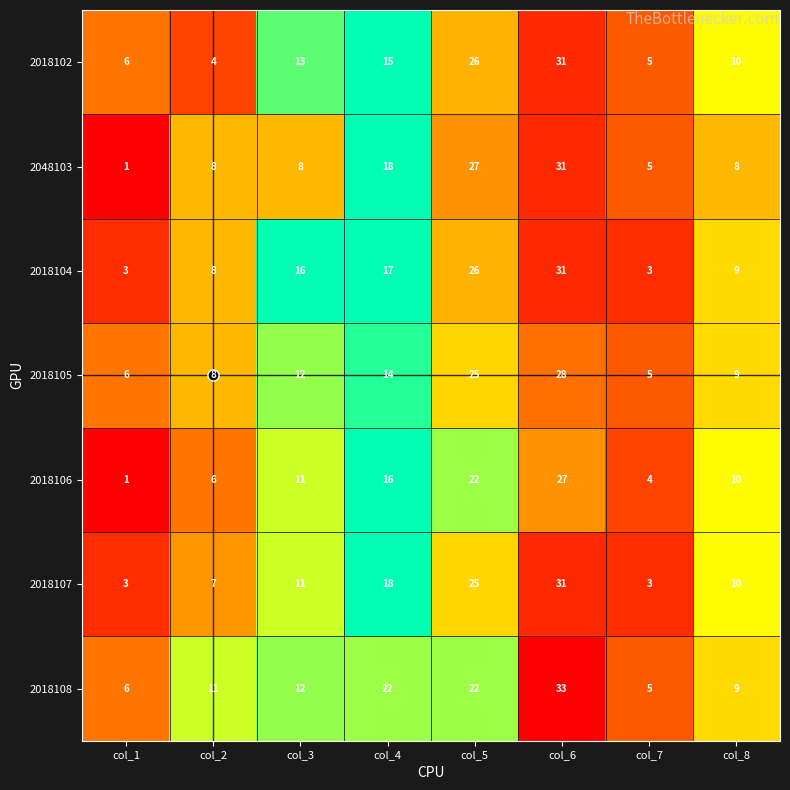

How many data points in 2018105 are less than 12?

4